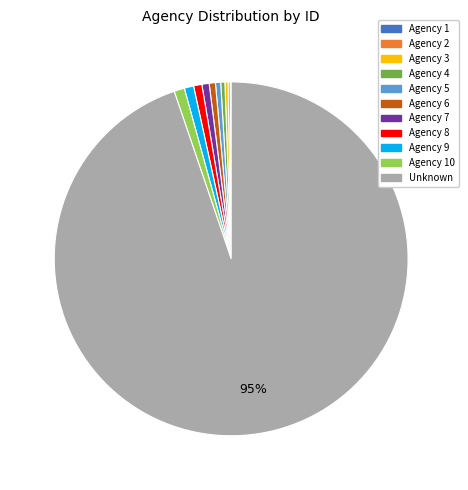

Is the sum of Agency 3 and Unknown greater than half?

Yes